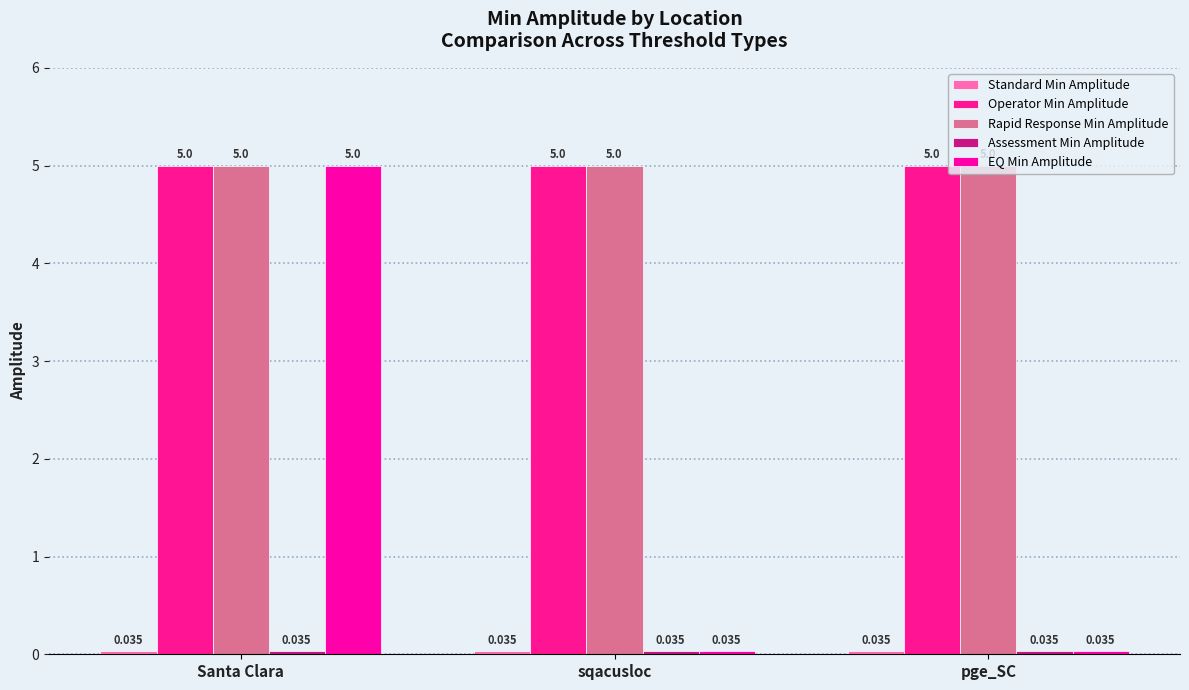

True or false: EQ Min Amplitude has a value of 2.2 at Santa Clara.

False